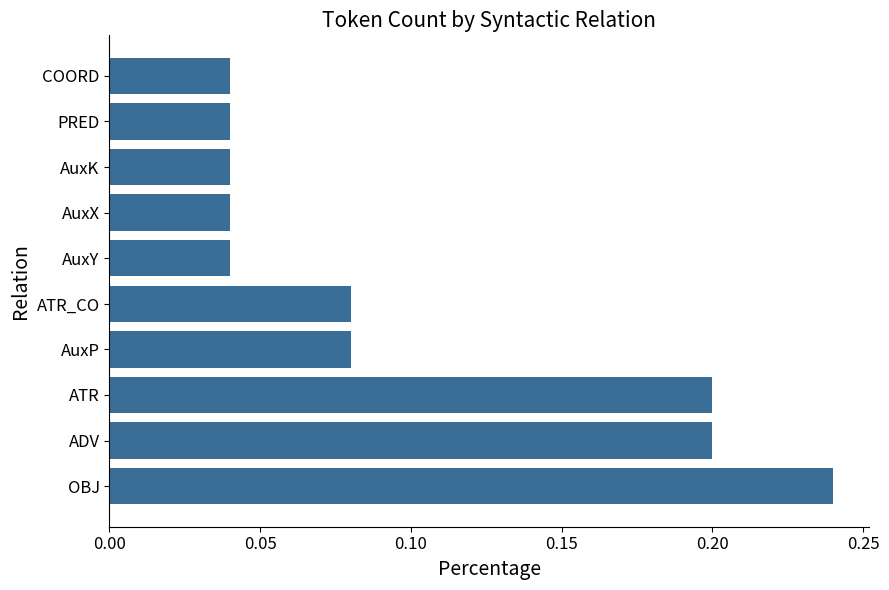

Count the values in the range 0 to 1.

10